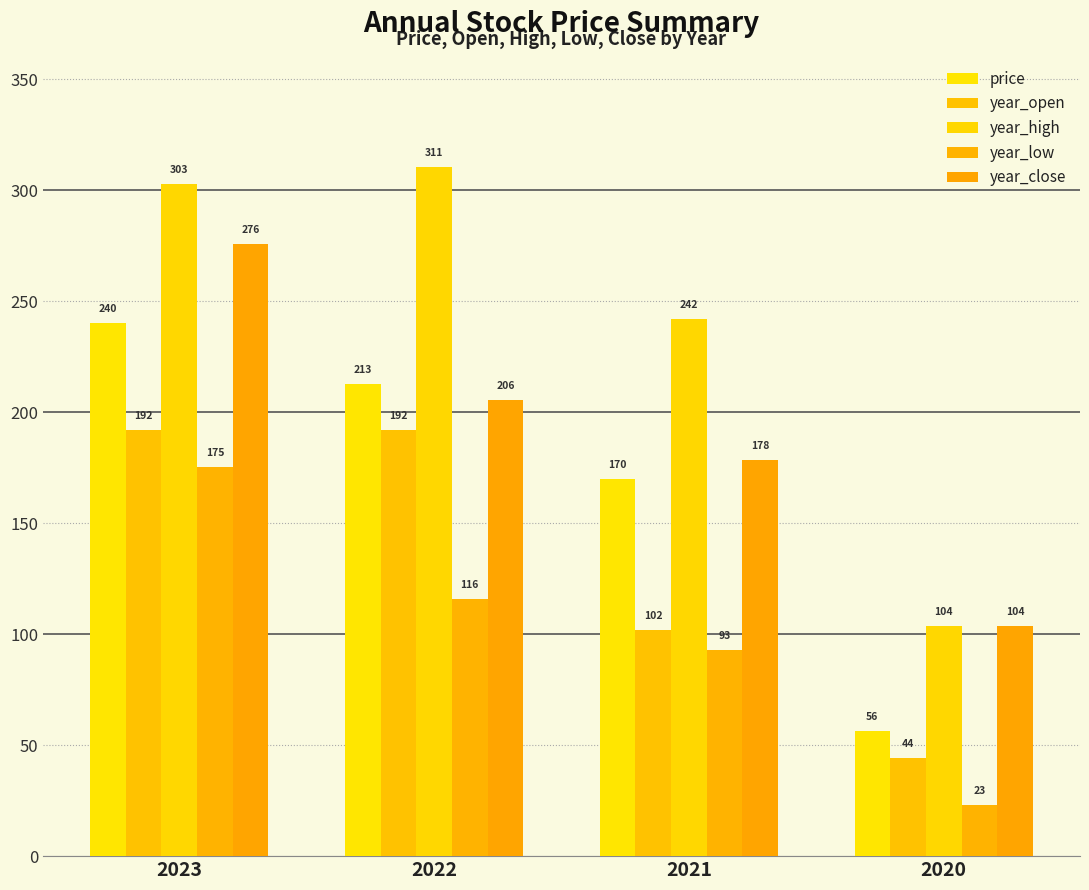

Rank the series by their average value, from lowest to highest.

year_low, year_open, price, year_close, year_high